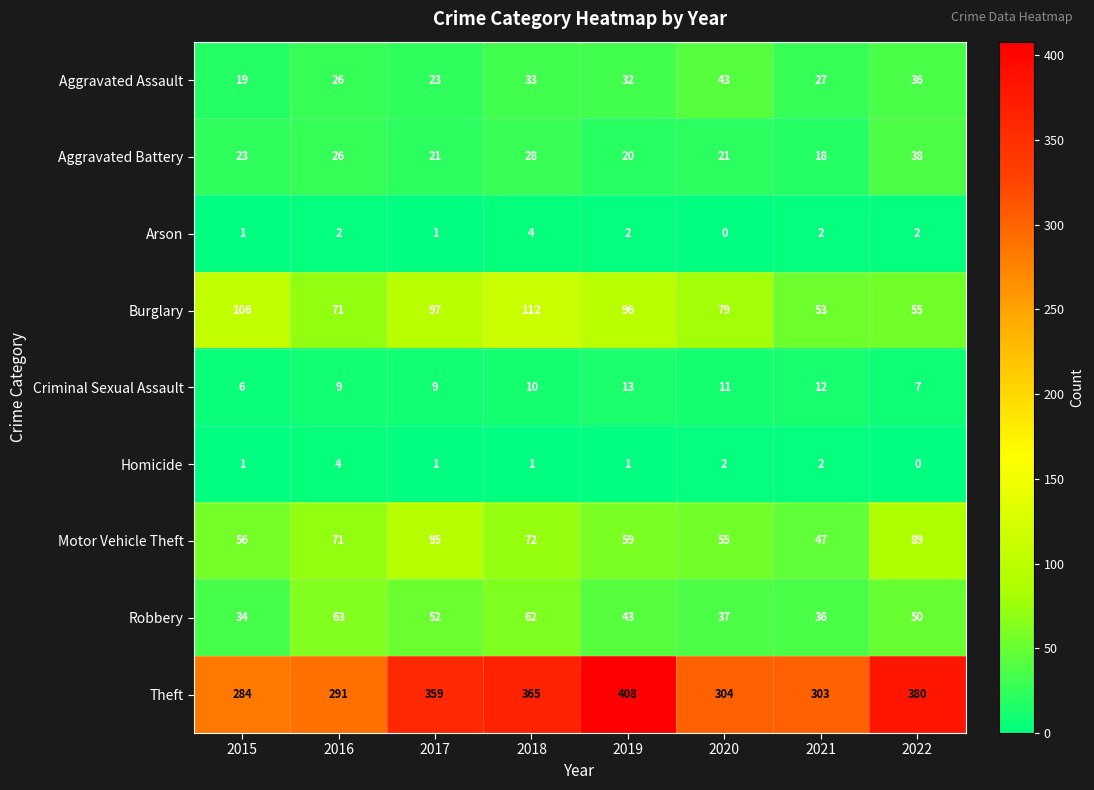

What is the difference between the maximum and second lowest values in the Arson series?

3